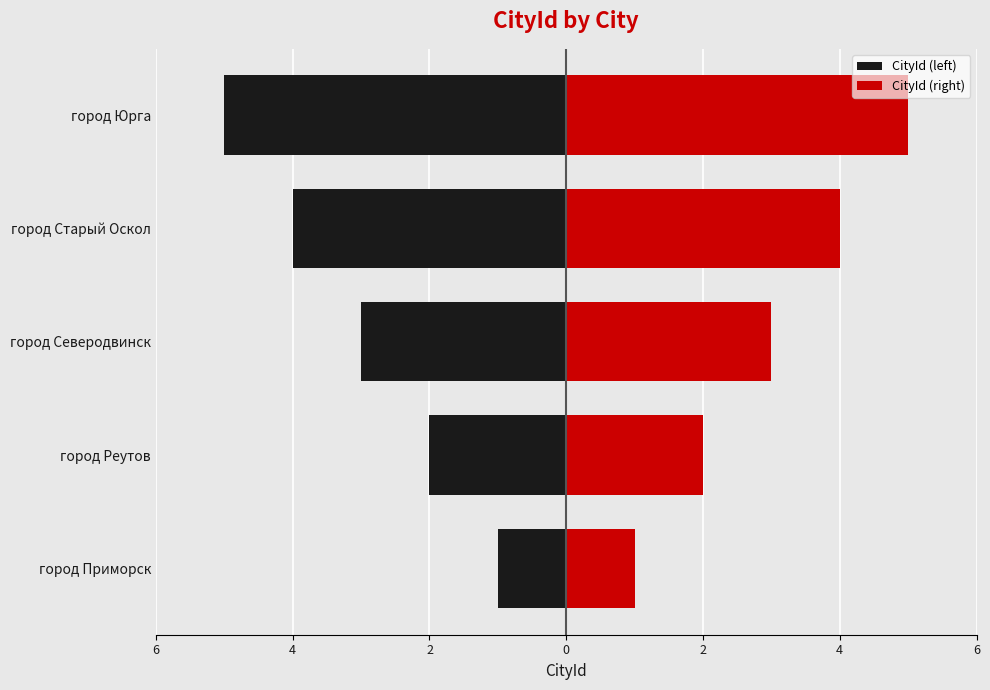

Which series has the largest total across all categories?

CityId (right)